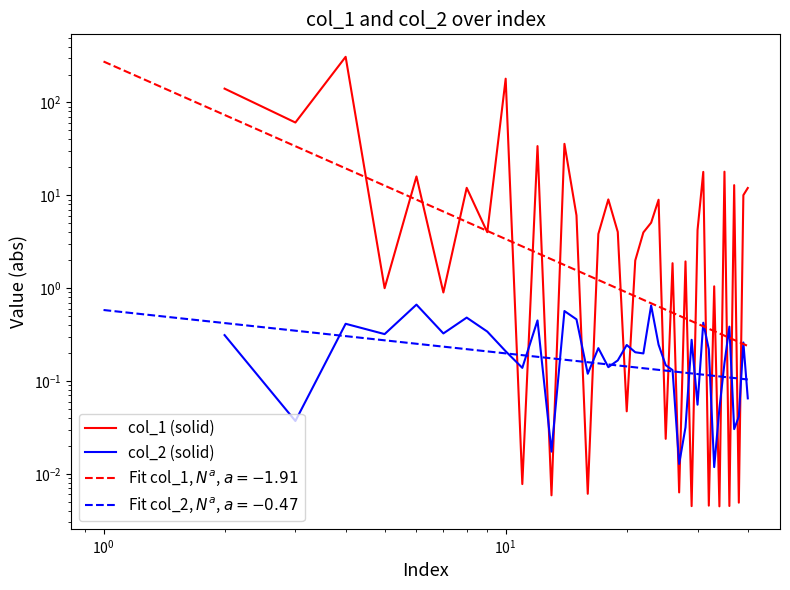

True or false: Fit col_1, $N^a$, $a=-1.91$ and col_1 (solid) intersect in this chart.

True